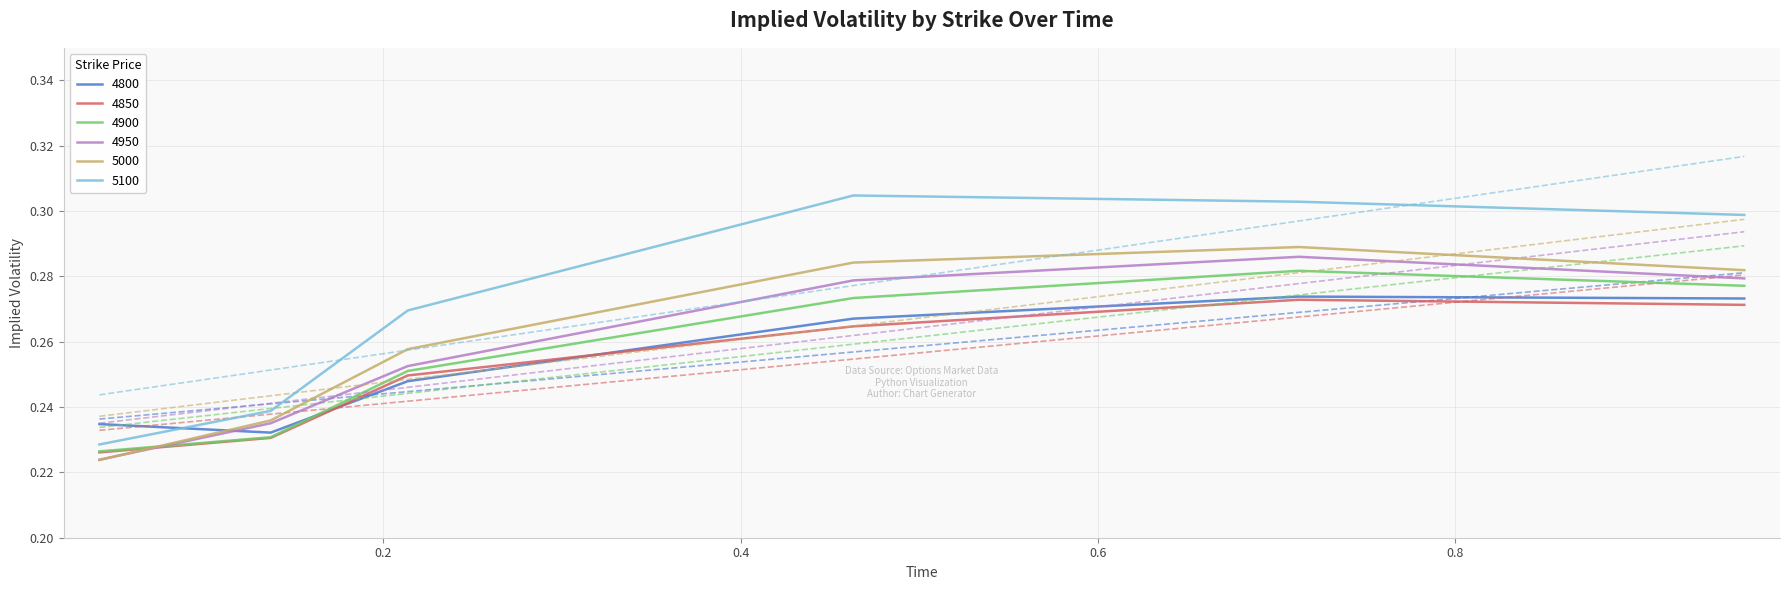

List the series in order of their peak value, highest first.

5100, 5000, 4950, 4900, 4800, 4850